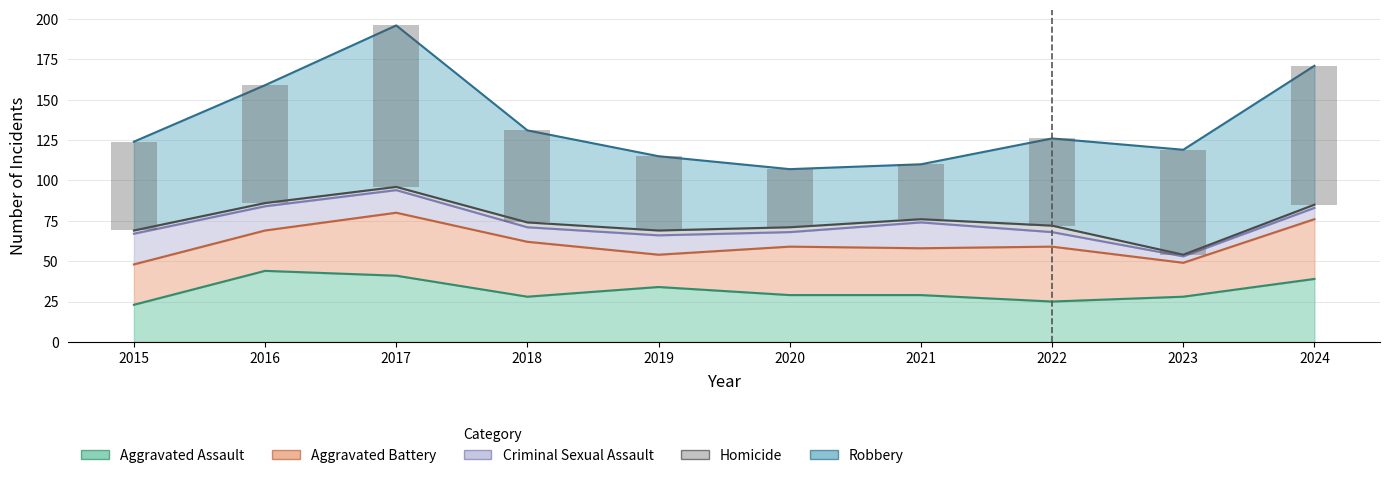

How many series are shown in this chart?

5